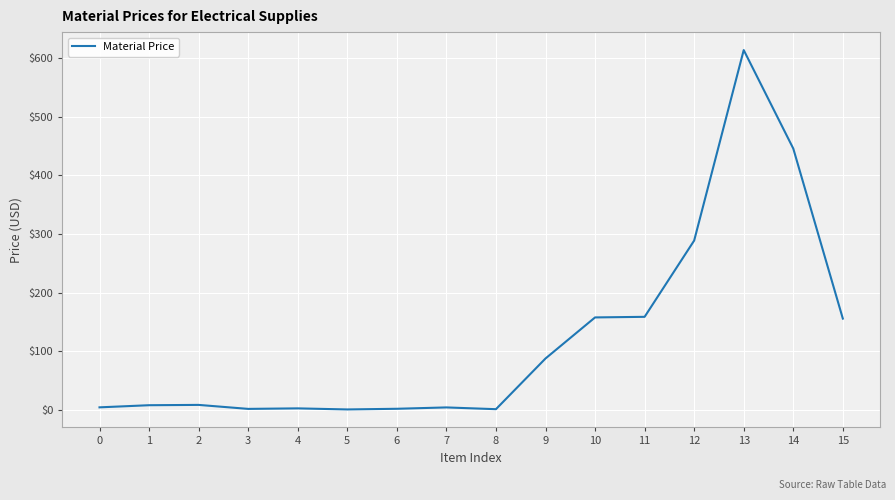

At which category does the chart reach its peak across all series?

13